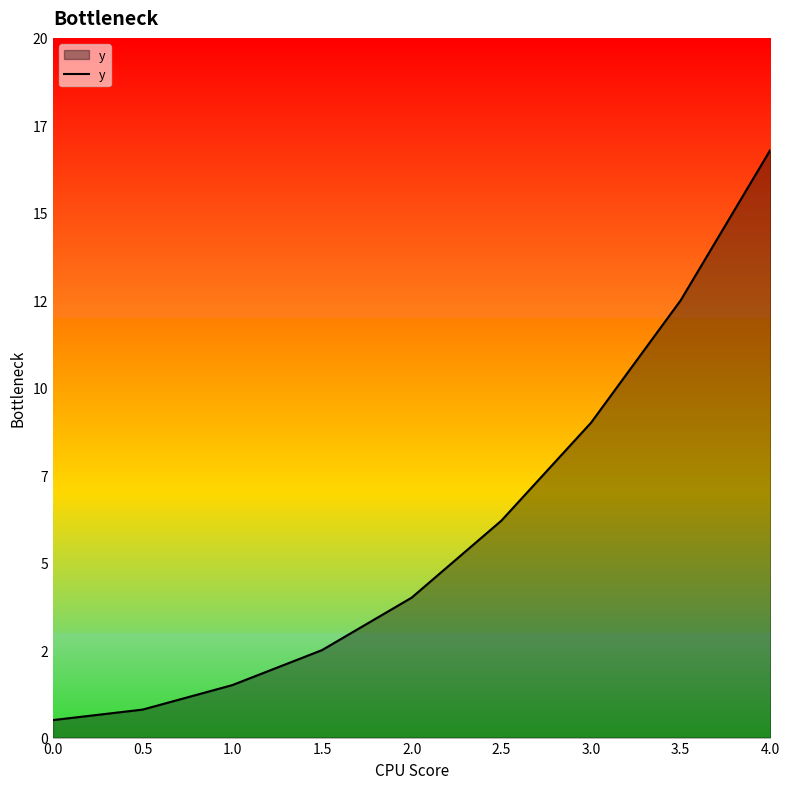

Approximately how many times larger is the value at 0.5 compared to 2.5?

0.1